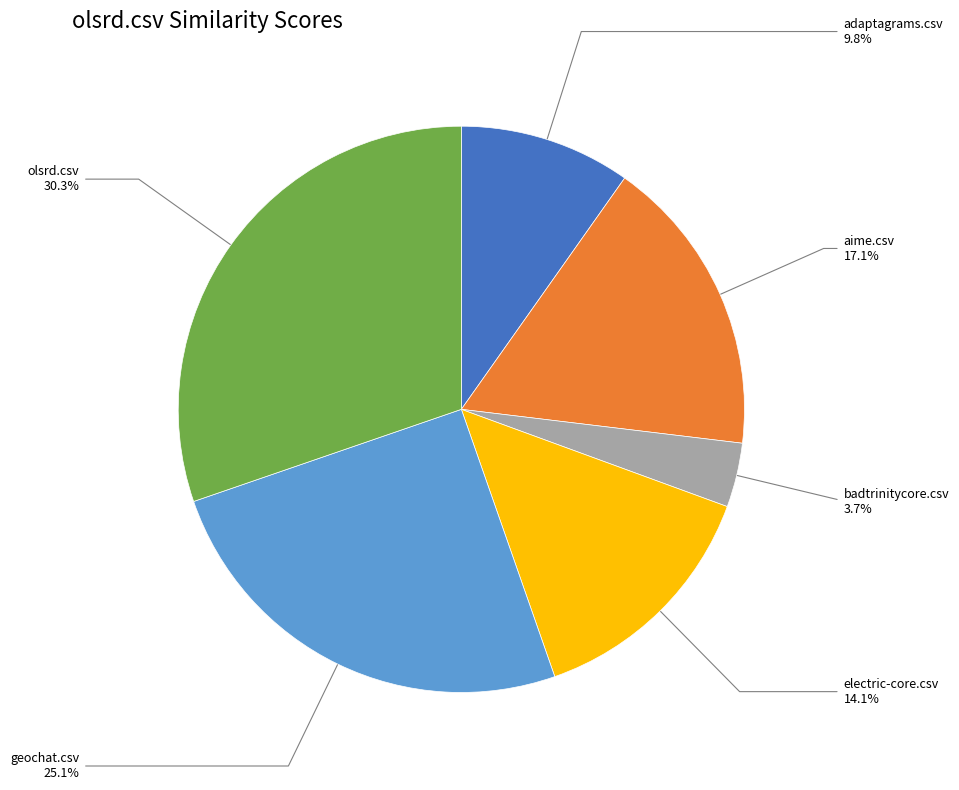

Which category has the biggest portion of the pie?

olsrd.csv